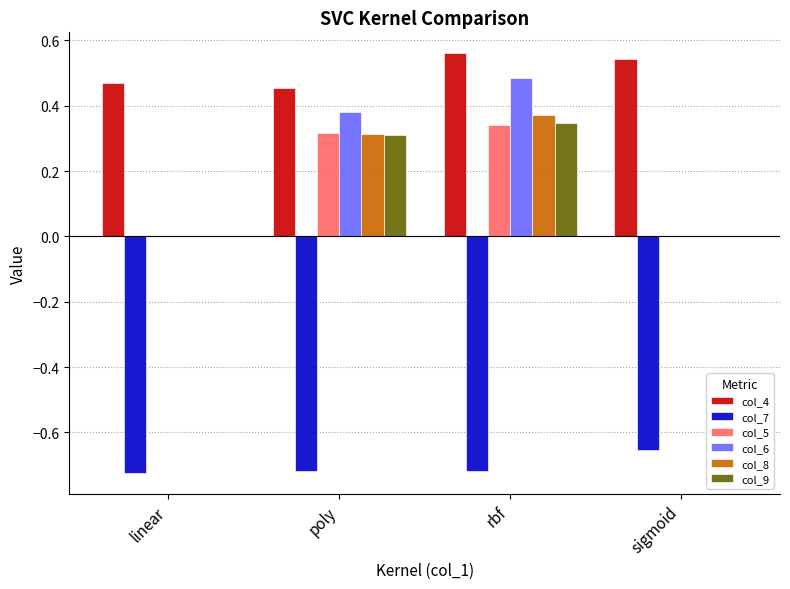

How many categories are shown in the chart?

4